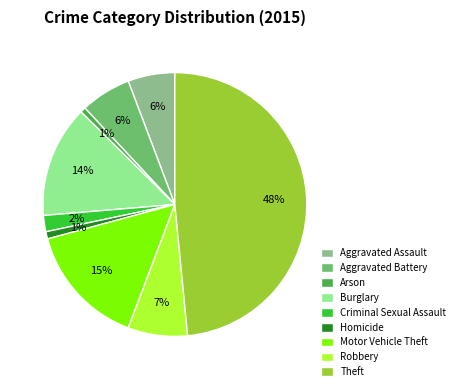

Which has a higher value, Homicide or Theft?

Theft